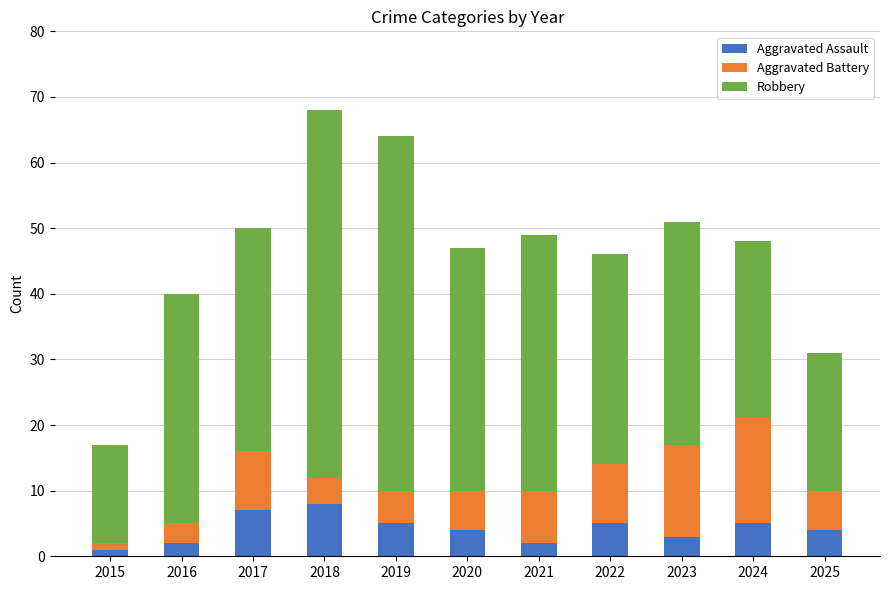

What is the approximate value of Aggravated Assault at 2018?

8